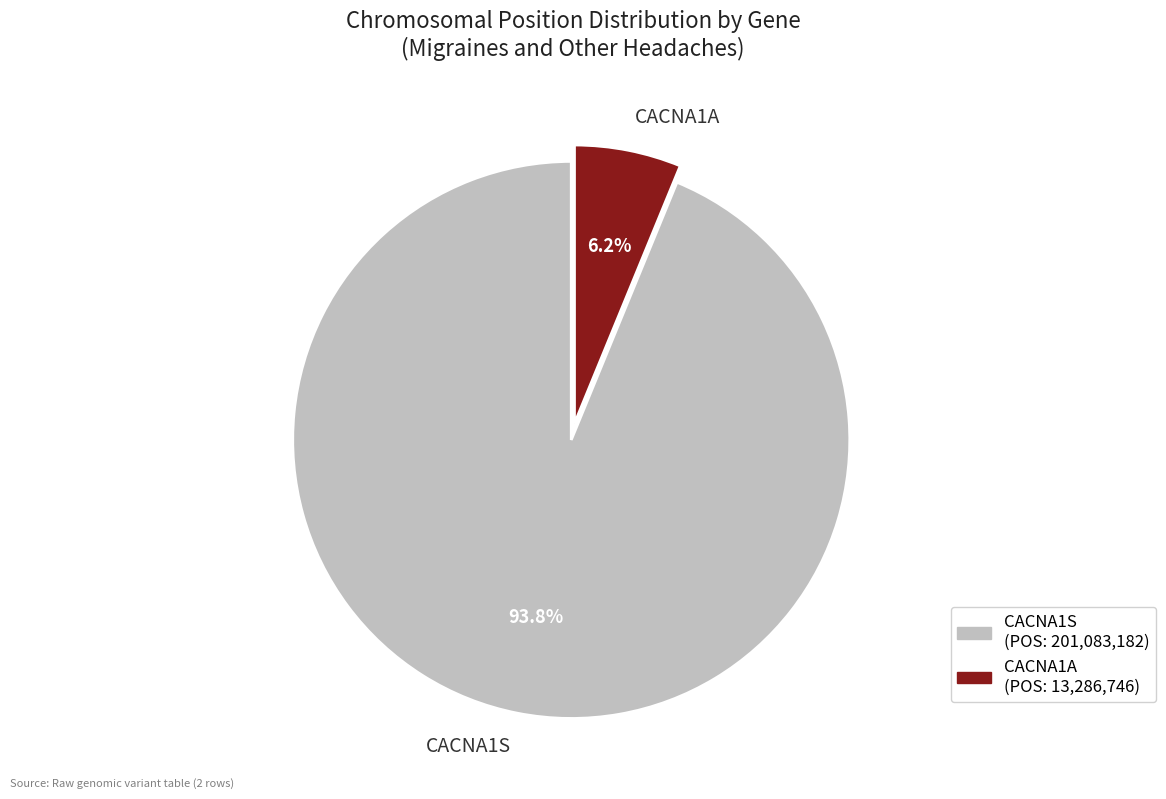

What is the largest slice in the pie chart?

CACNA1S